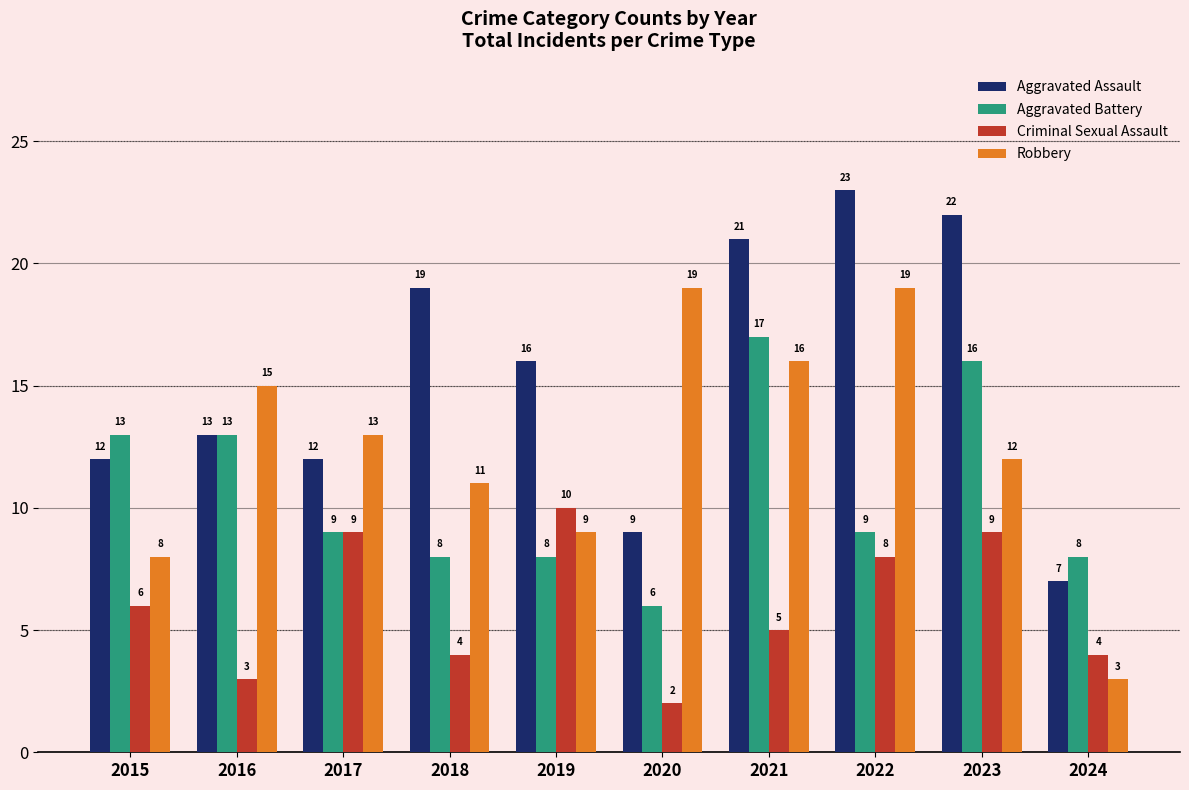

Between 2018 and 2021, which series saw the biggest shift?

Aggravated Battery